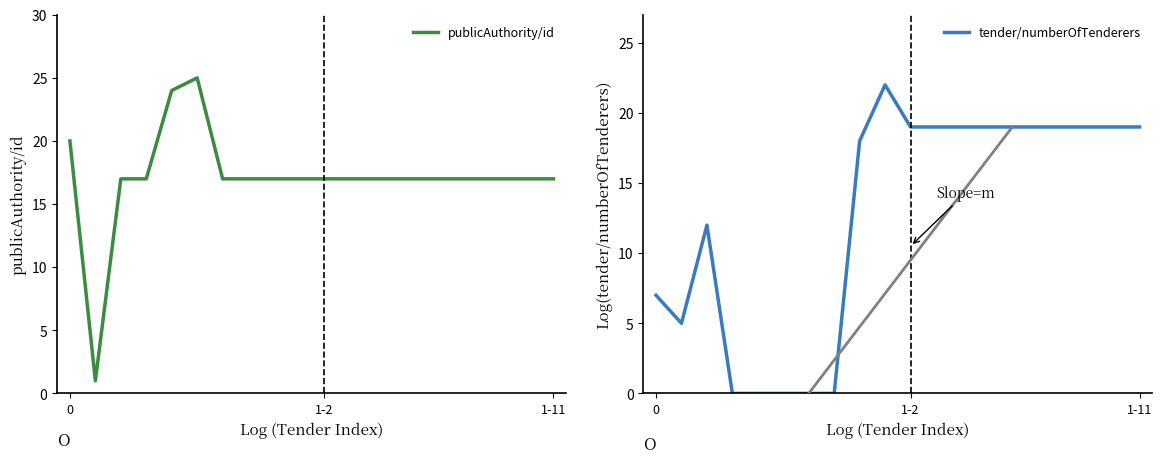

How many lines are shown in the chart?

2